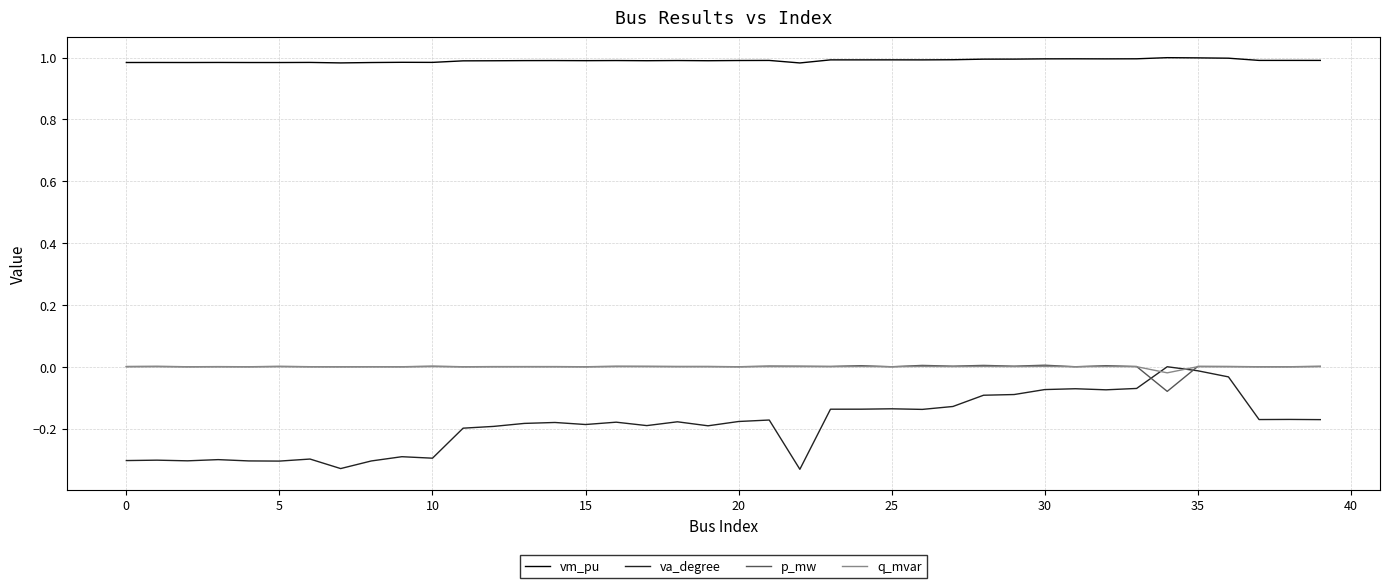

Which series has the largest range (max minus min)?

va_degree